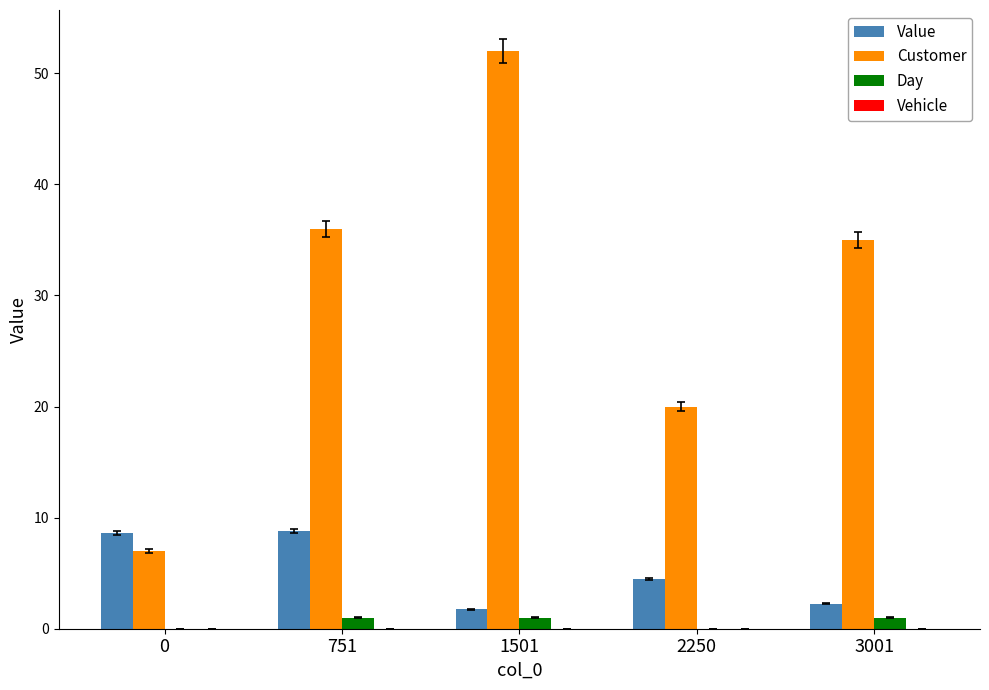

Which series has the largest total across all categories?

Customer